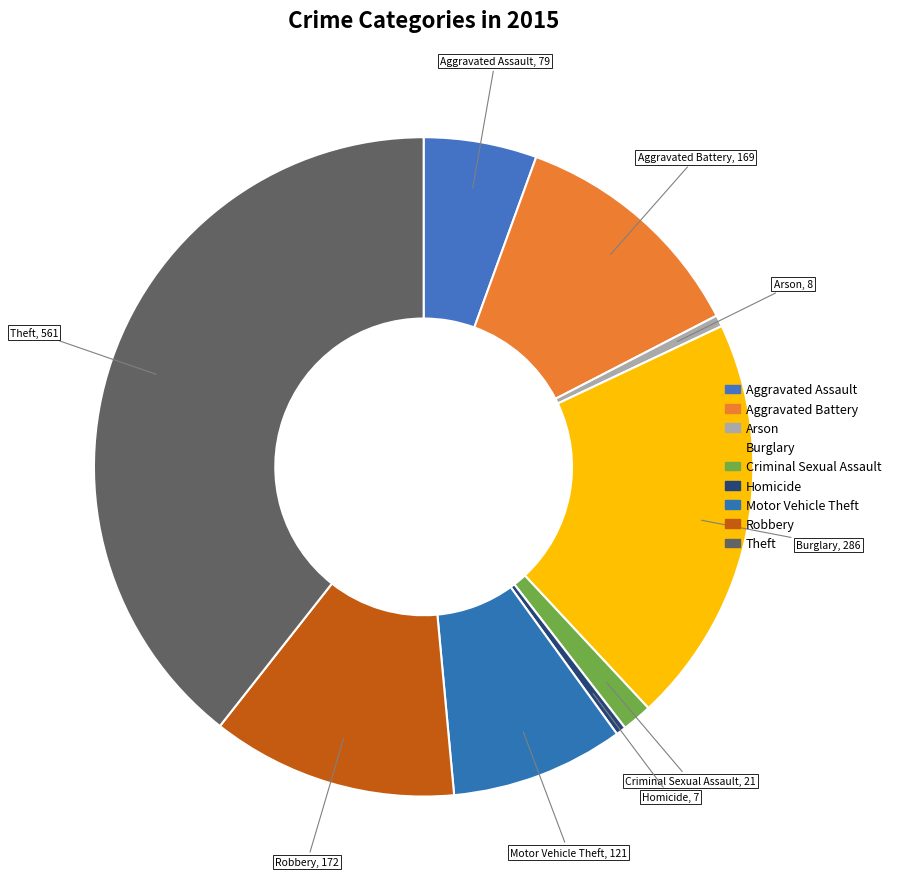

The Motor Vehicle Theft slice represents 8% of the pie. True or false?

True